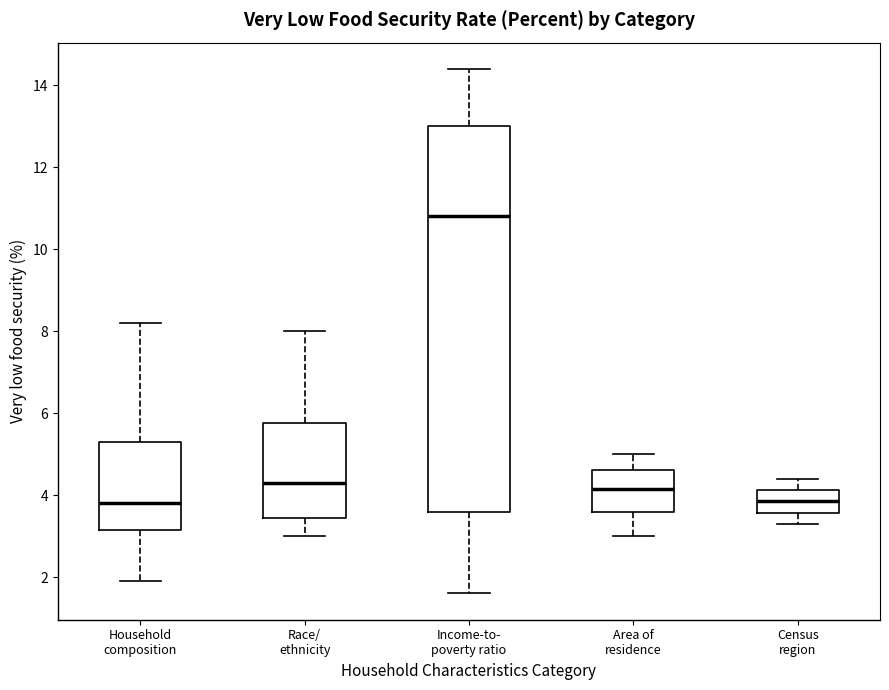

Where does the upper whisker of the box for Area of residence end on the y-axis? The values are not printed on the chart, so give them approximately, as read against the axis.

5.0